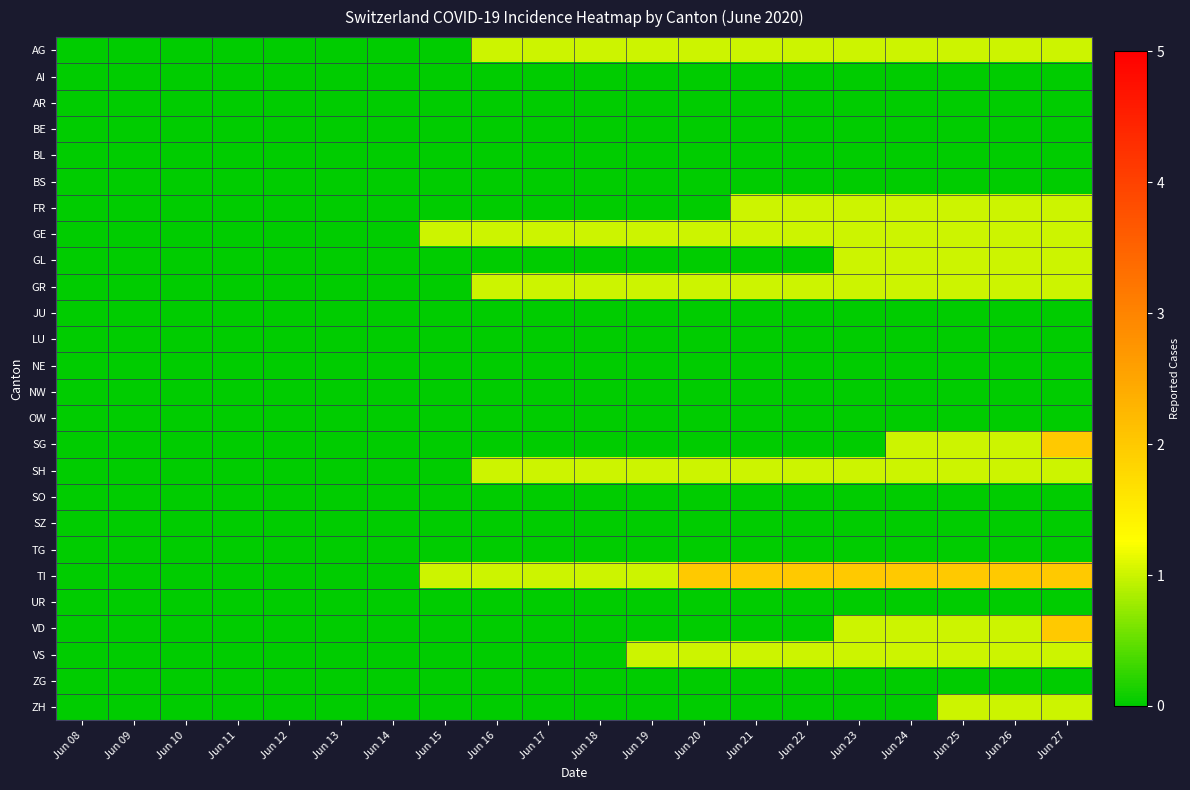

At how many categories does at least one series exceed 1?

8